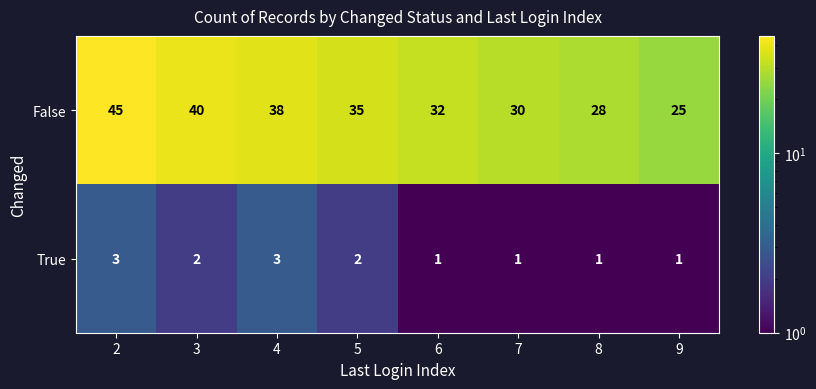

True or false: False has a value of 47 at 8.

False